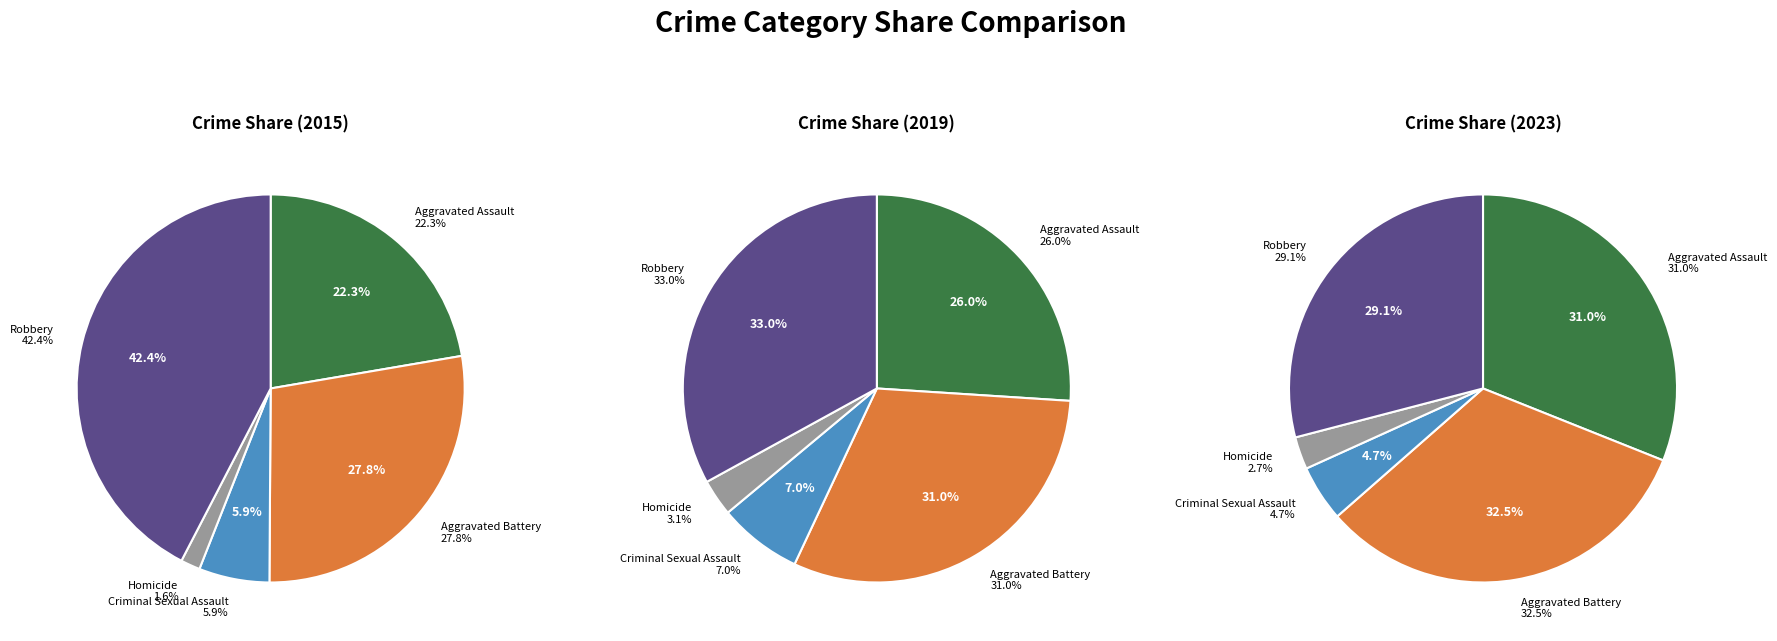

Is it true that Homicide is 2% of the pie?

True